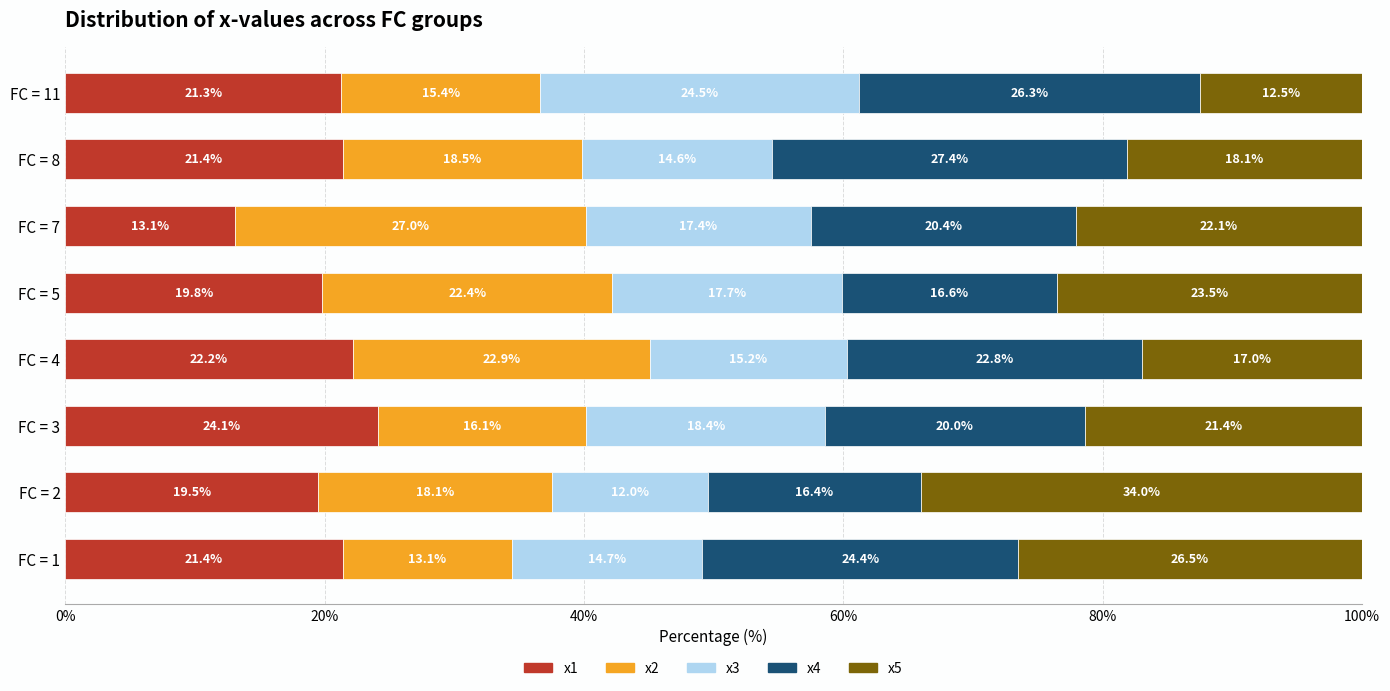

What is the minimum value for x1?

13.1